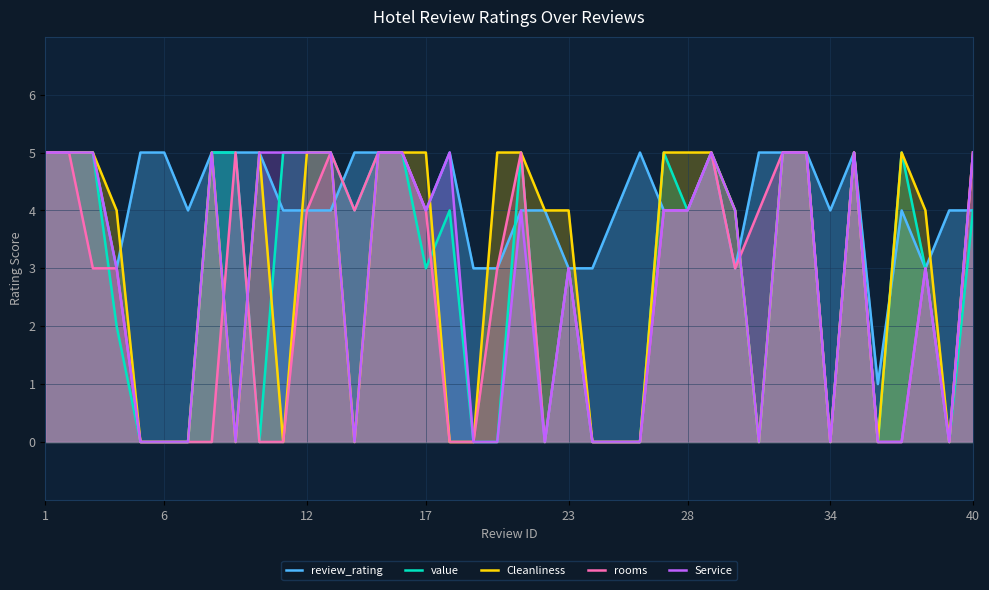

What is the greatest value displayed?

5